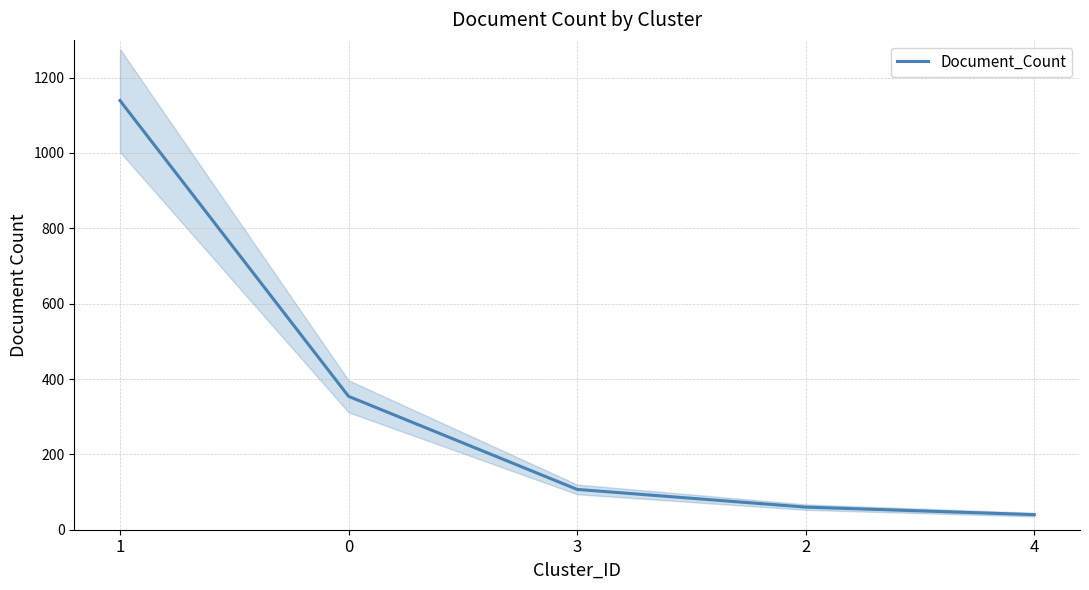

Which has a higher value, 2 or 4?

2